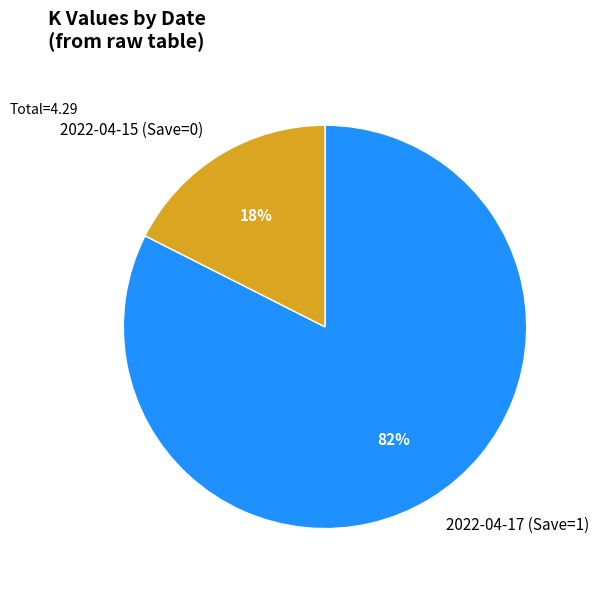

Is the sum of 2022-04-15 (Save=0) and 2022-04-17 (Save=1) greater than half?

Yes